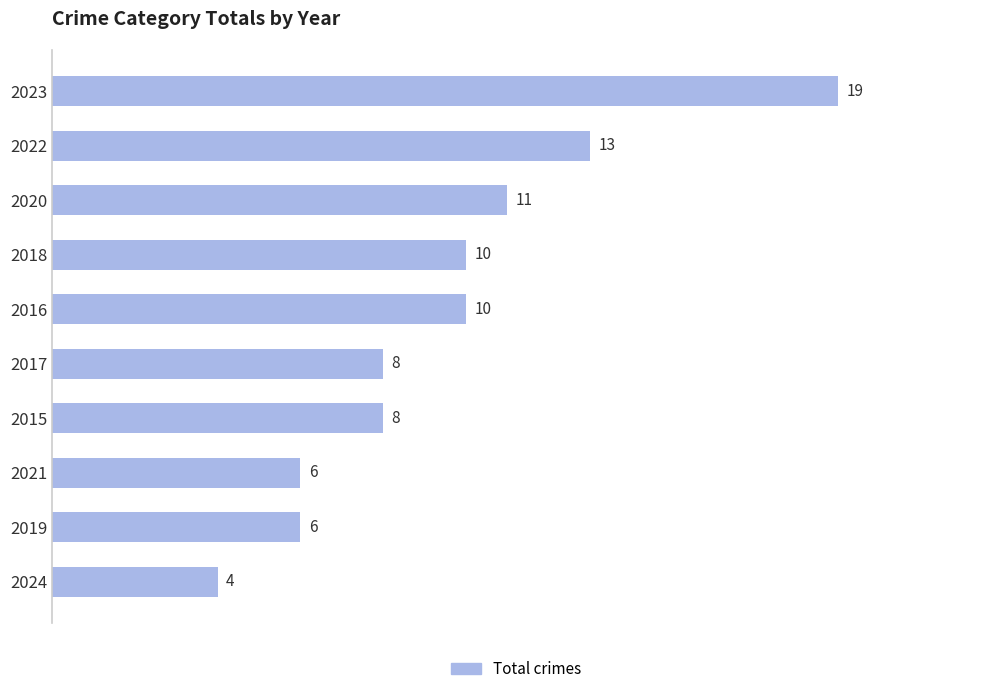

Reading bottom to top, transcribe all the data shown in this chart.

2024=4	2019=6	2021=6	2015=8	2017=8	2016=10	2018=10	2020=11	2022=13	2023=19